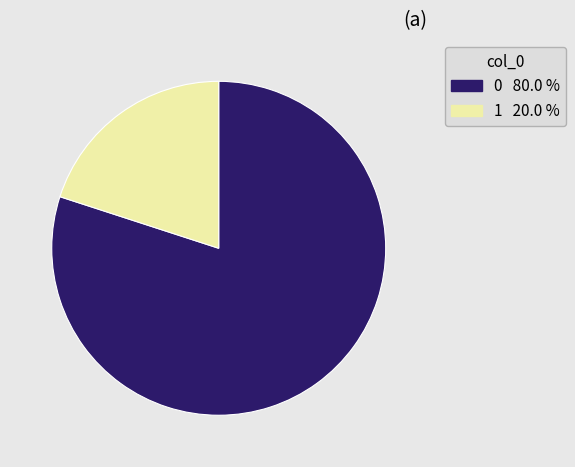

Does any single category account for the majority?

Yes